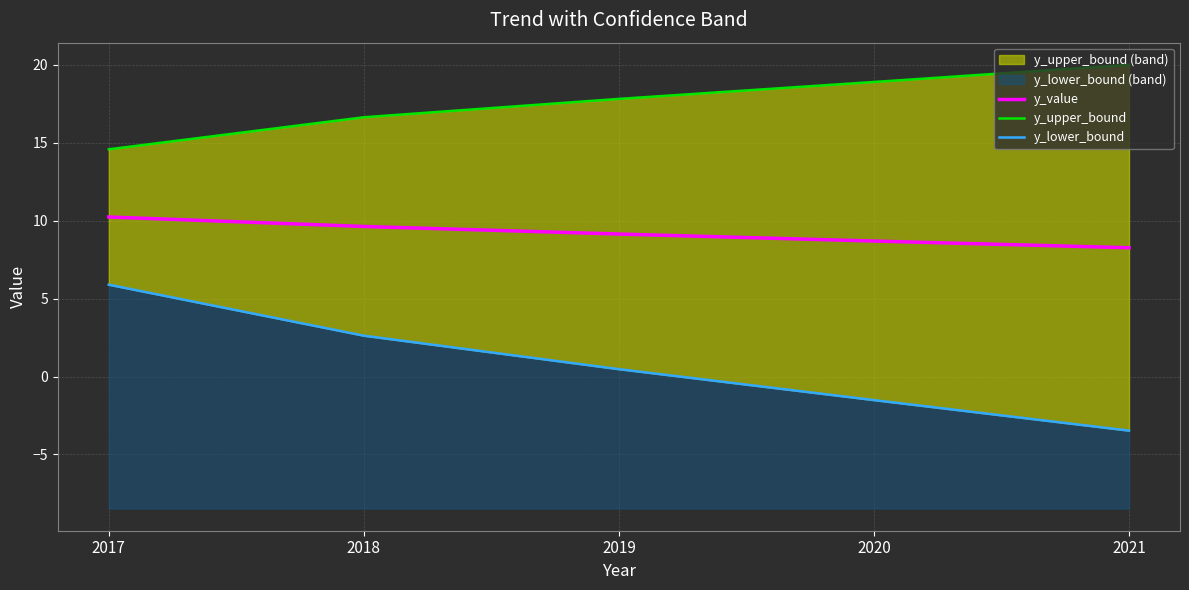

True or false: y_value has more than 0 interior local peaks.

False